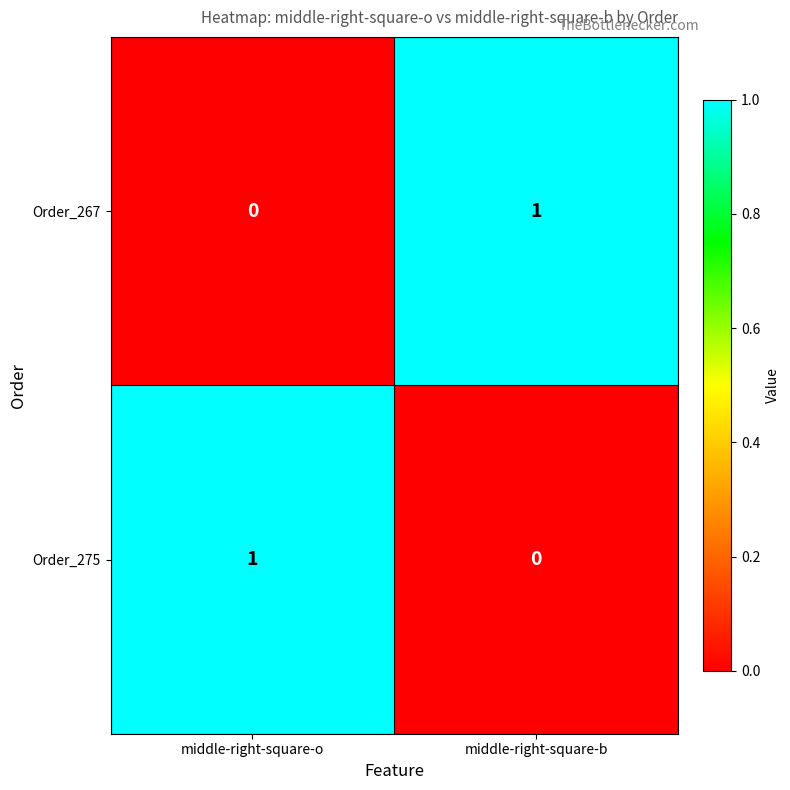

Is the value of Order_267 at middle-right-square-o greater than the value of Order_275 at middle-right-square-o?

No